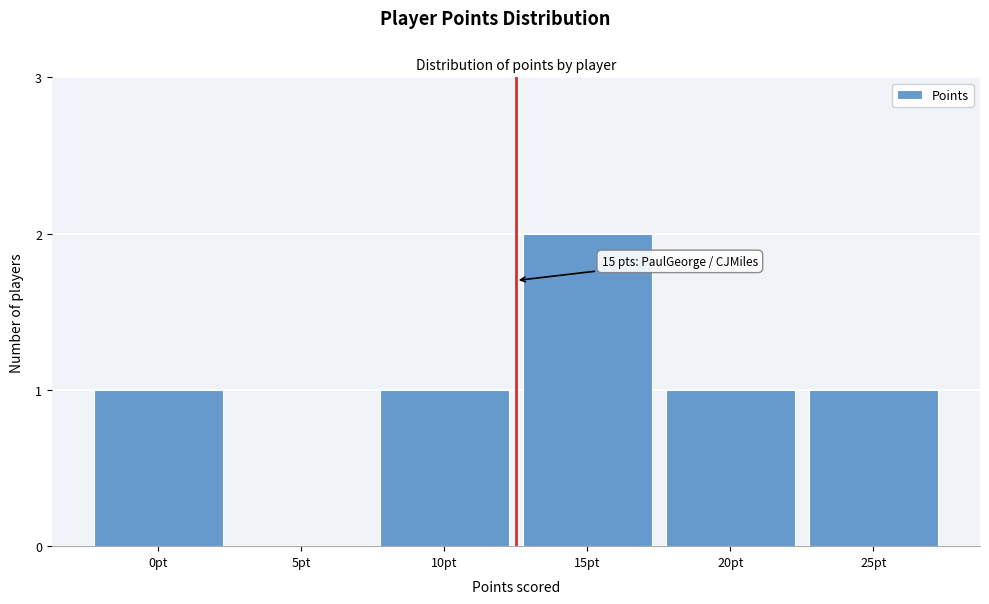

Reading right to left, list all the values displayed in this chart.

25pt=1	20pt=1	15pt=2	10pt=1	5pt=0	0pt=1